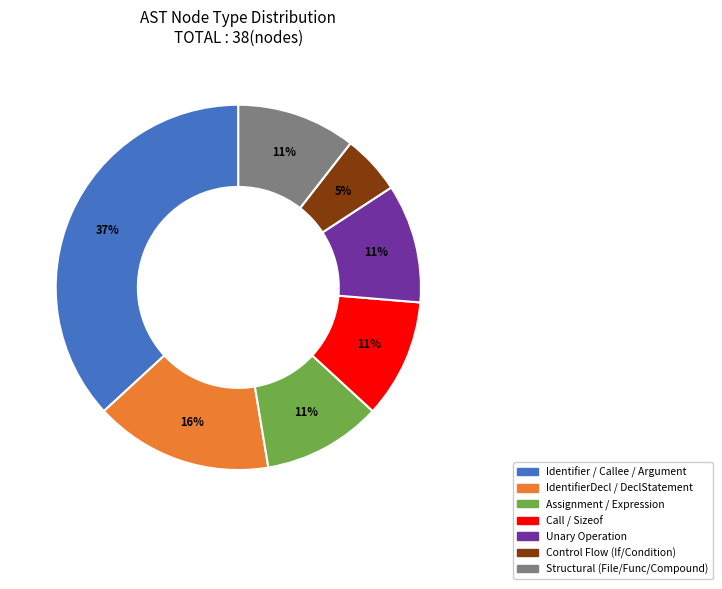

The IdentifierDecl / DeclStatement slice represents 16% of the pie. True or false?

True